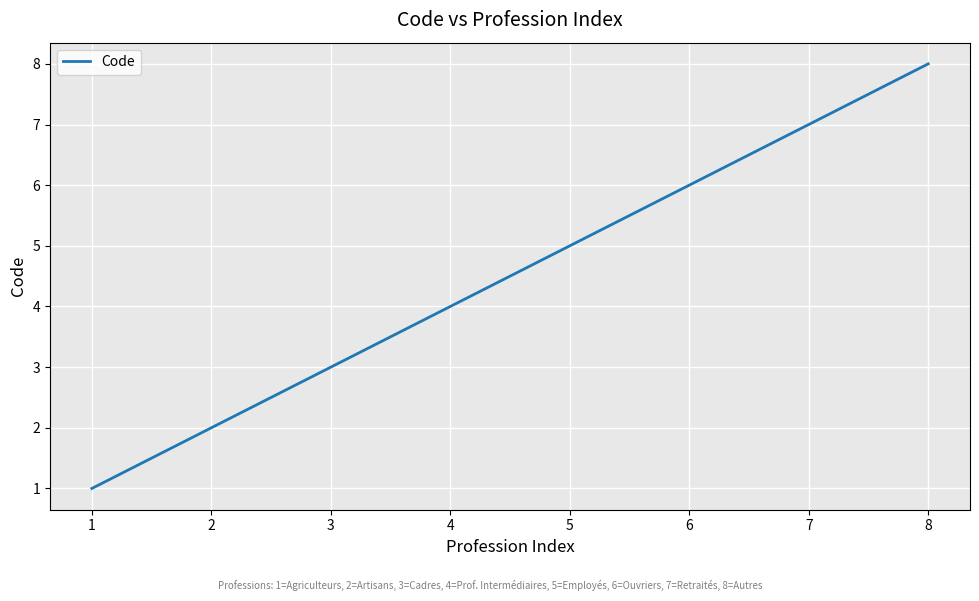

Which label corresponds to the largest value in the chart?

8